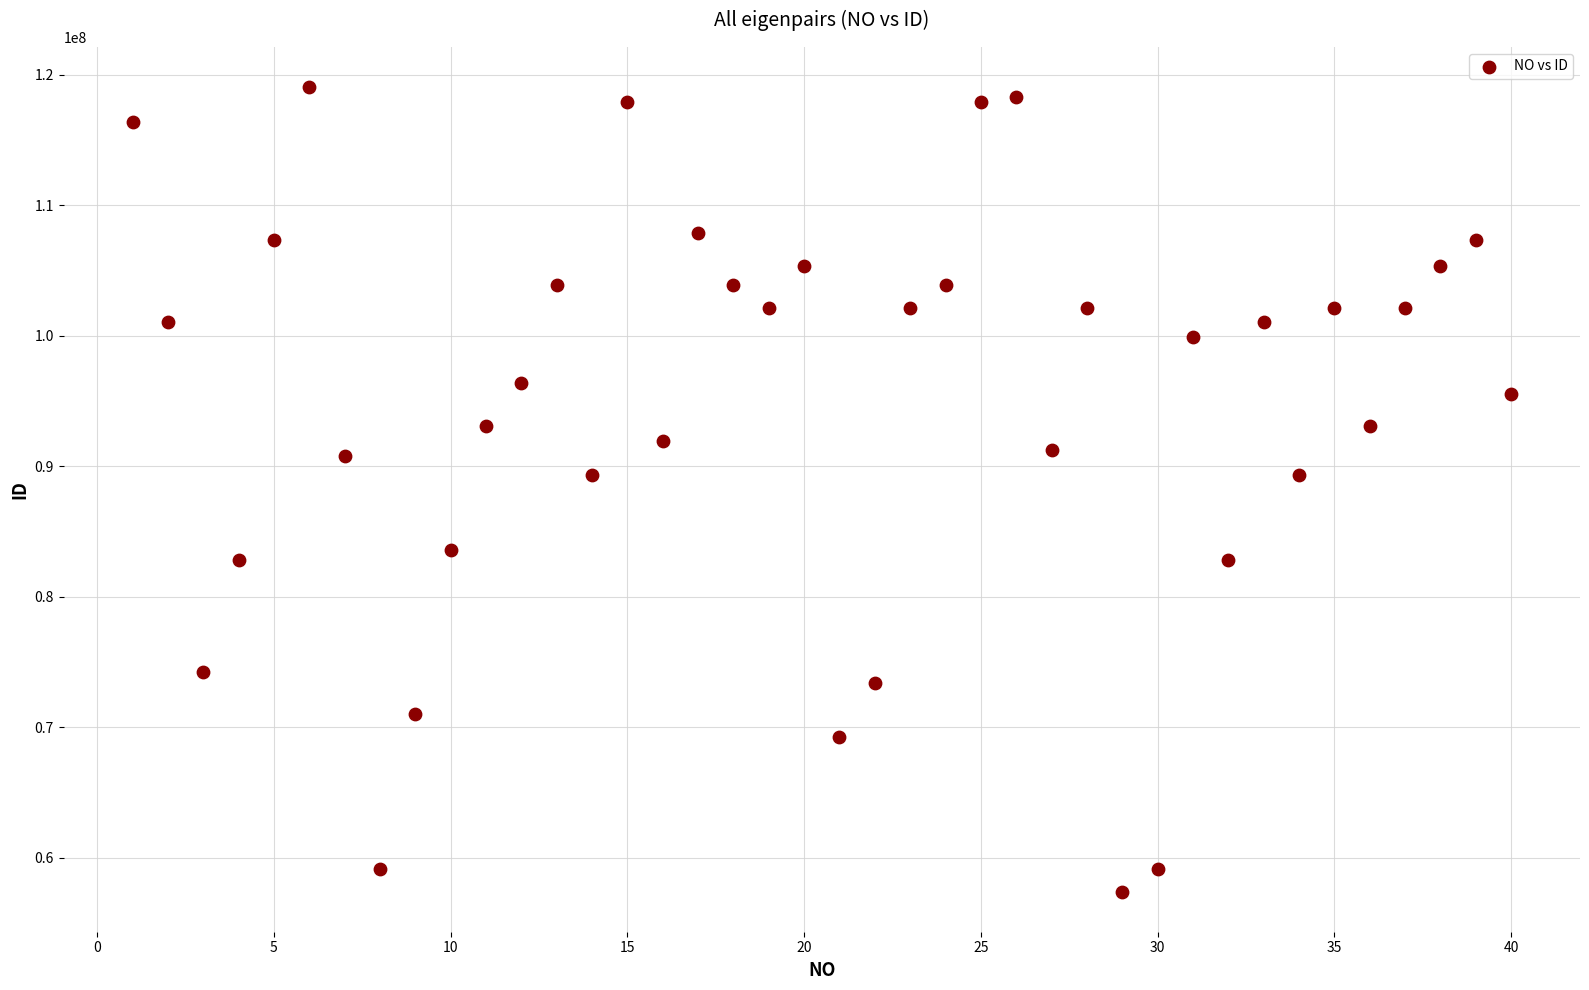

What is the range of X values (max minus min)?

39